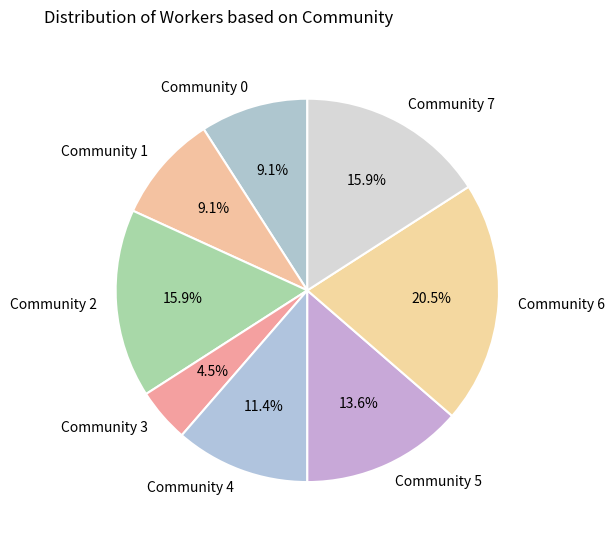

Is there a majority slice in this chart?

No